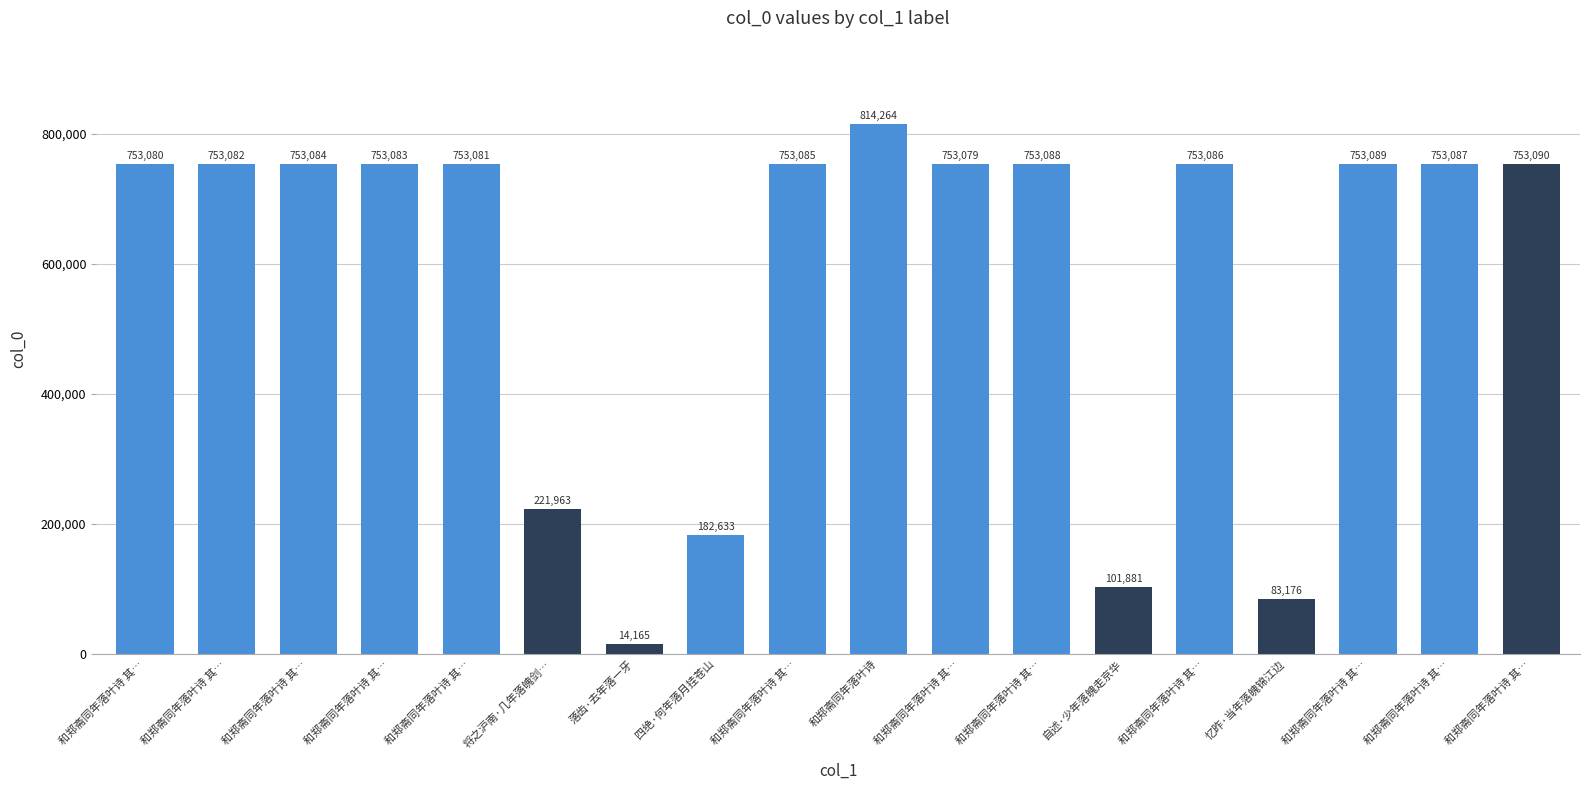

How many series are shown in this chart?

1